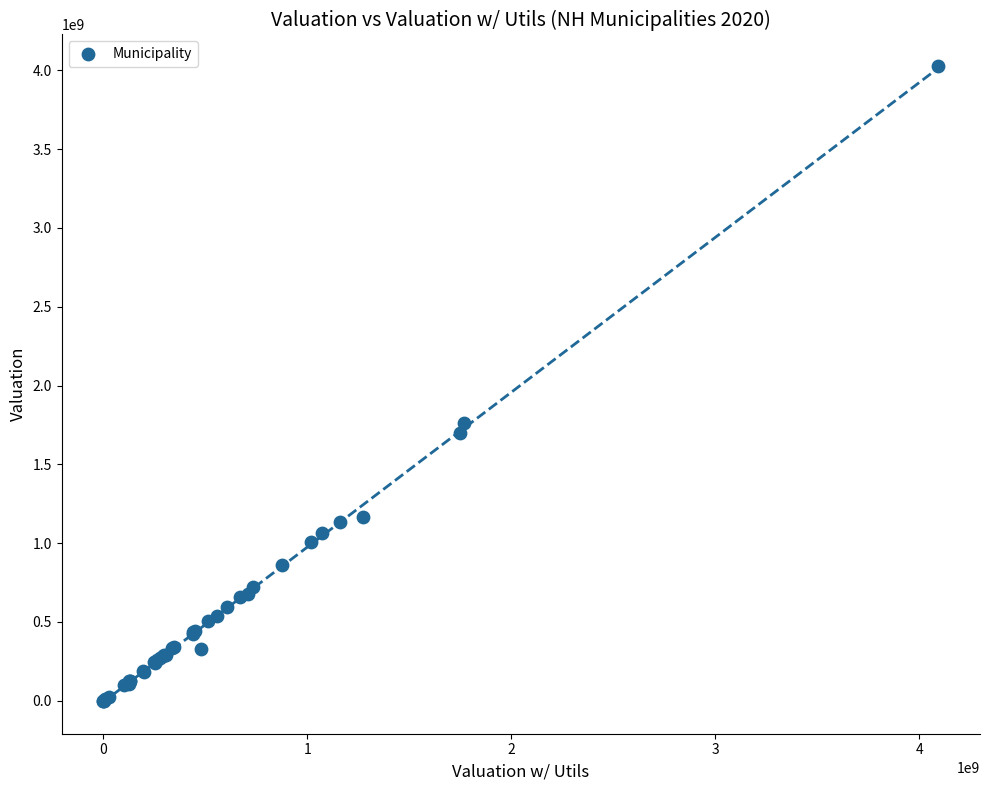

What Y value in the scatter plot is closest to 2013058079?

1759508114